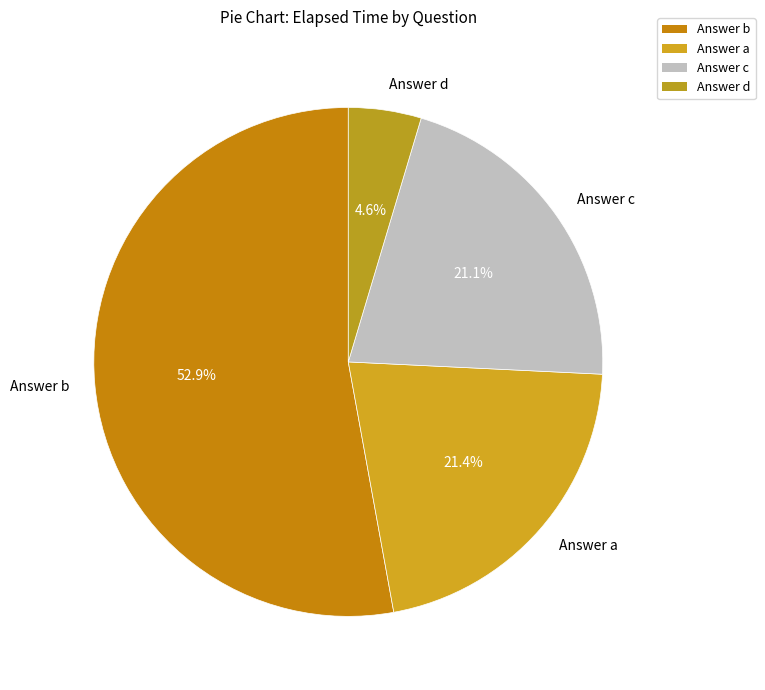

What is the smallest slice in the pie chart?

Answer d